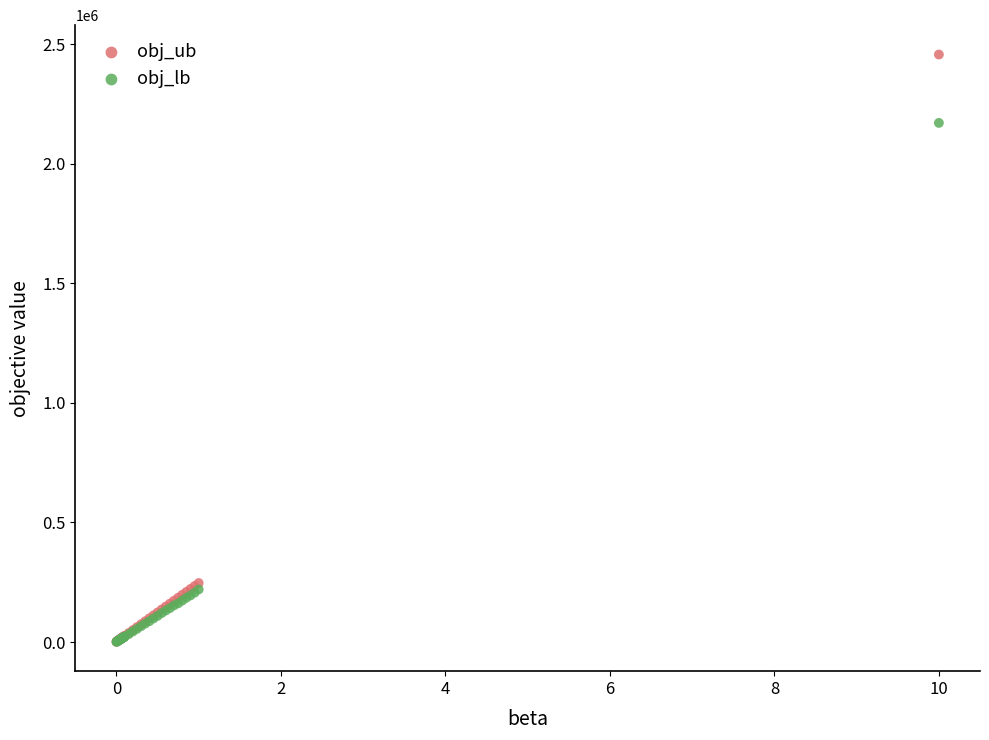

In the obj_ub series, what Y value is closest to 1229423?

246678.0